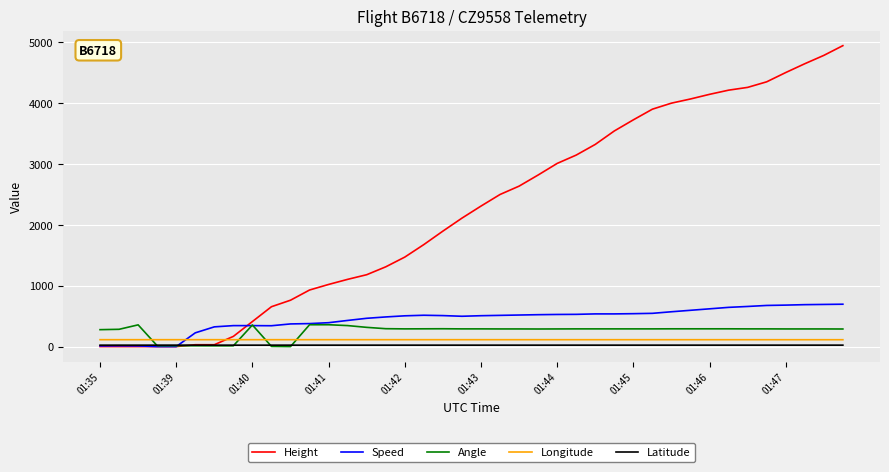

True or false: Longitude and Angle intersect in this chart.

True